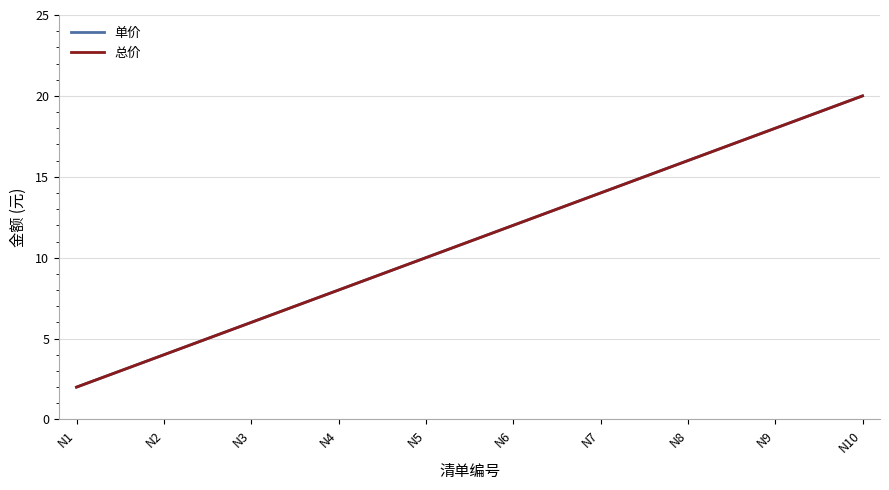

Does the chart have visible grid lines?

Yes